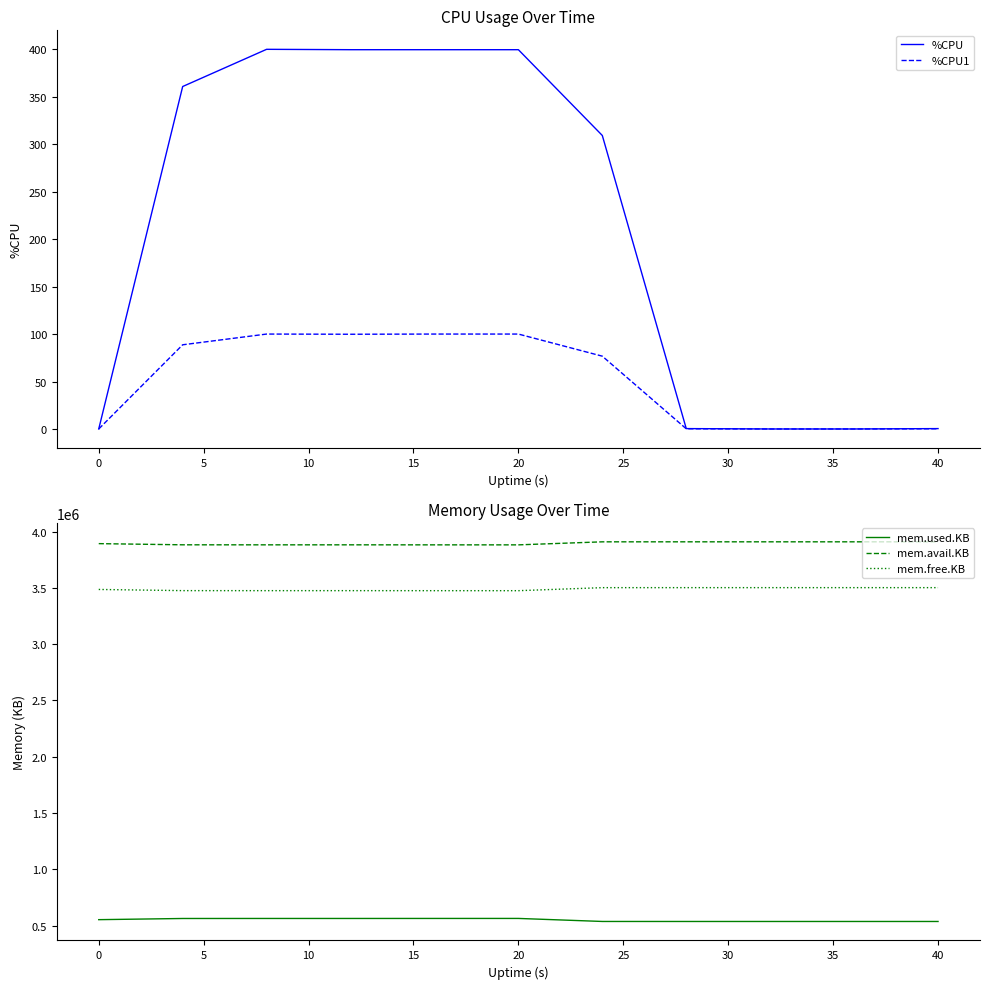

How many data points in mem.used.KB are above 552632?

5